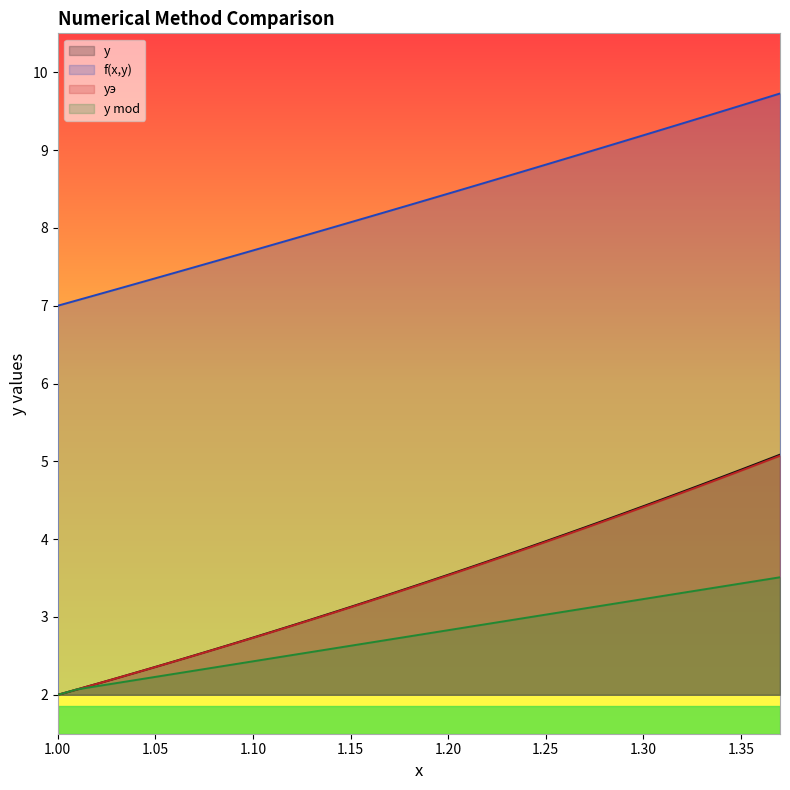

Which category has the lowest value in the y mod series?

1.00